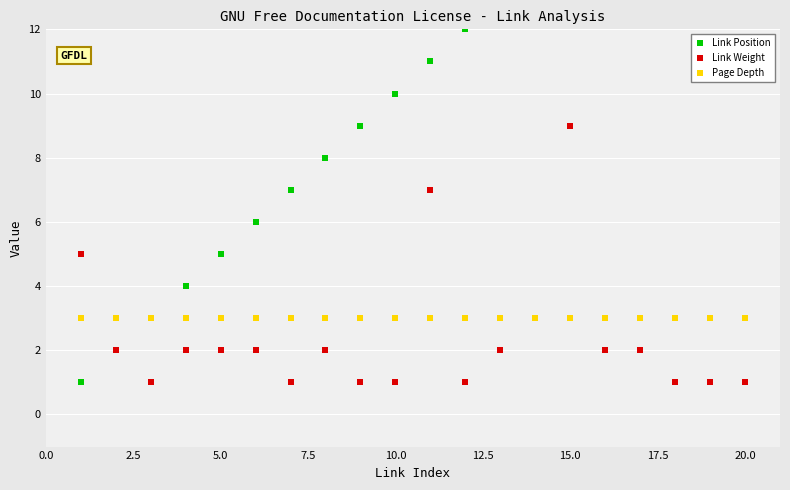

Which series contains the highest Y value?

Link Position